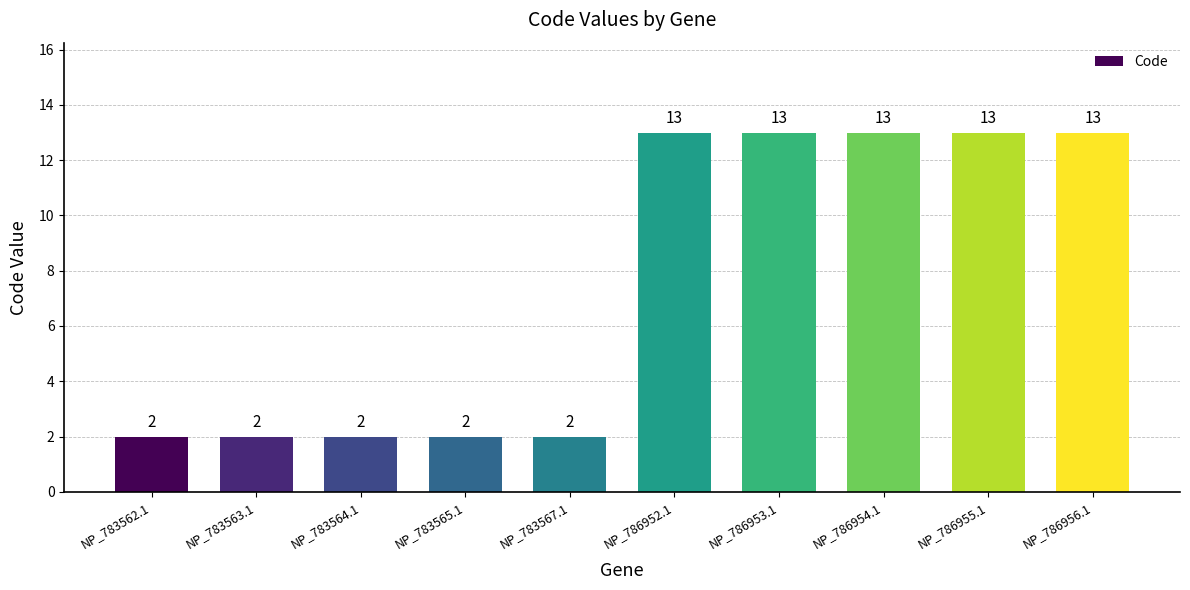

What is the difference between the second highest and minimum values?

11